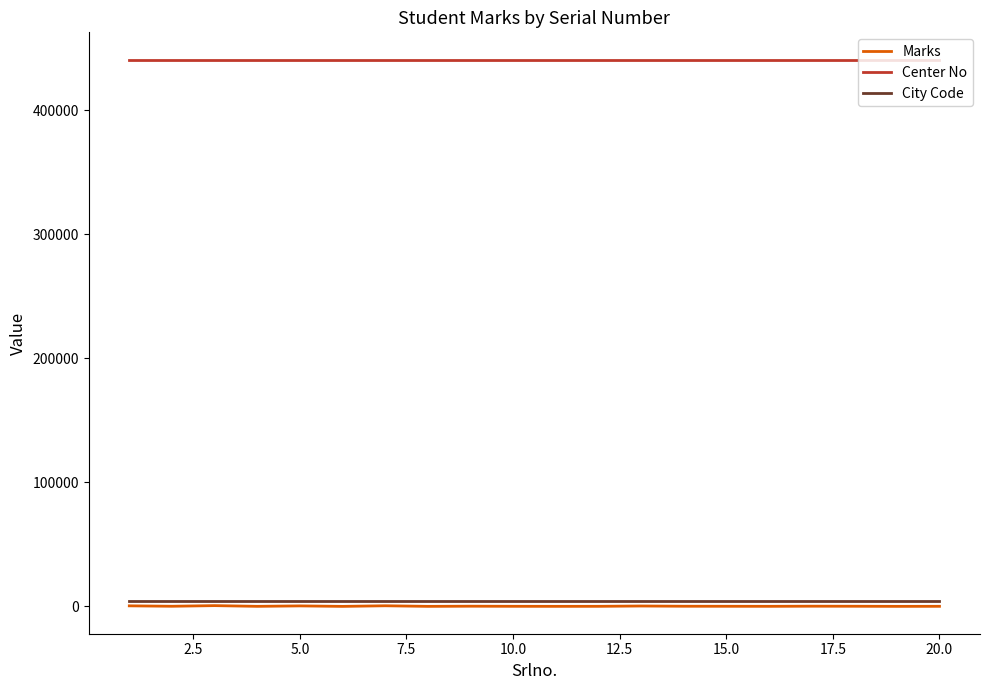

Which series has the largest range (max minus min)?

Marks